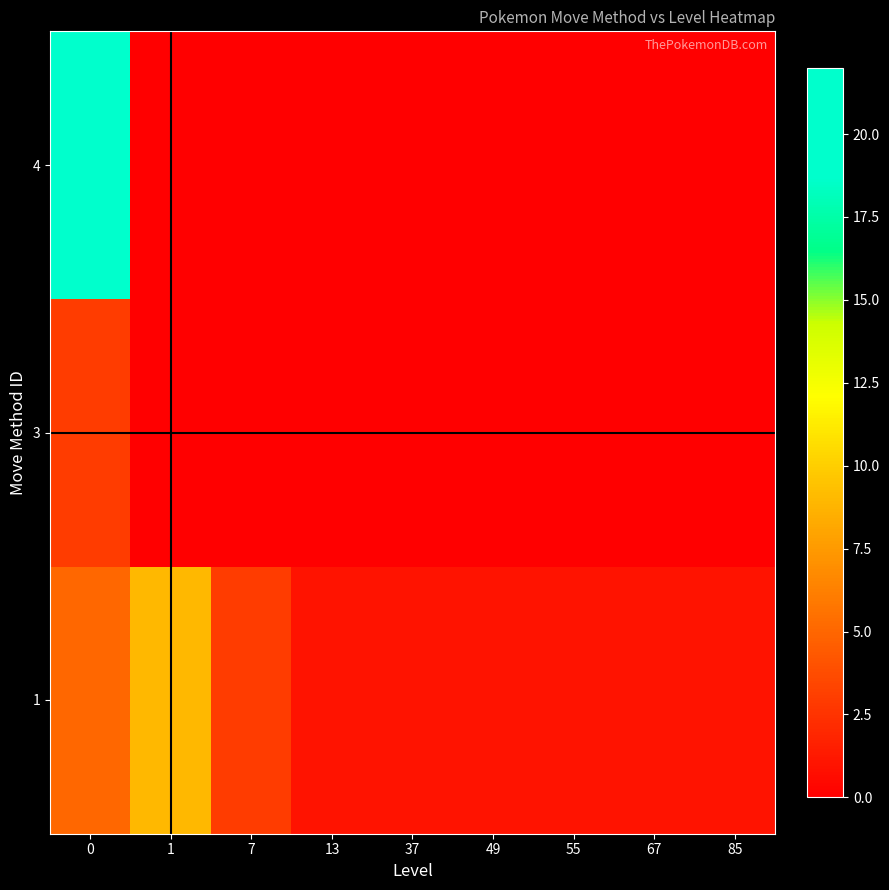

Reading left to right, extract all data points from this chart.

1: 0=5	1=9	7=3	13=1	37=1	49=1	55=1	67=1	85=1
3: 0=3	1=0	7=0	13=0	37=0	49=0	55=0	67=0	85=0
4: 0=22	1=0	7=0	13=0	37=0	49=0	55=0	67=0	85=0